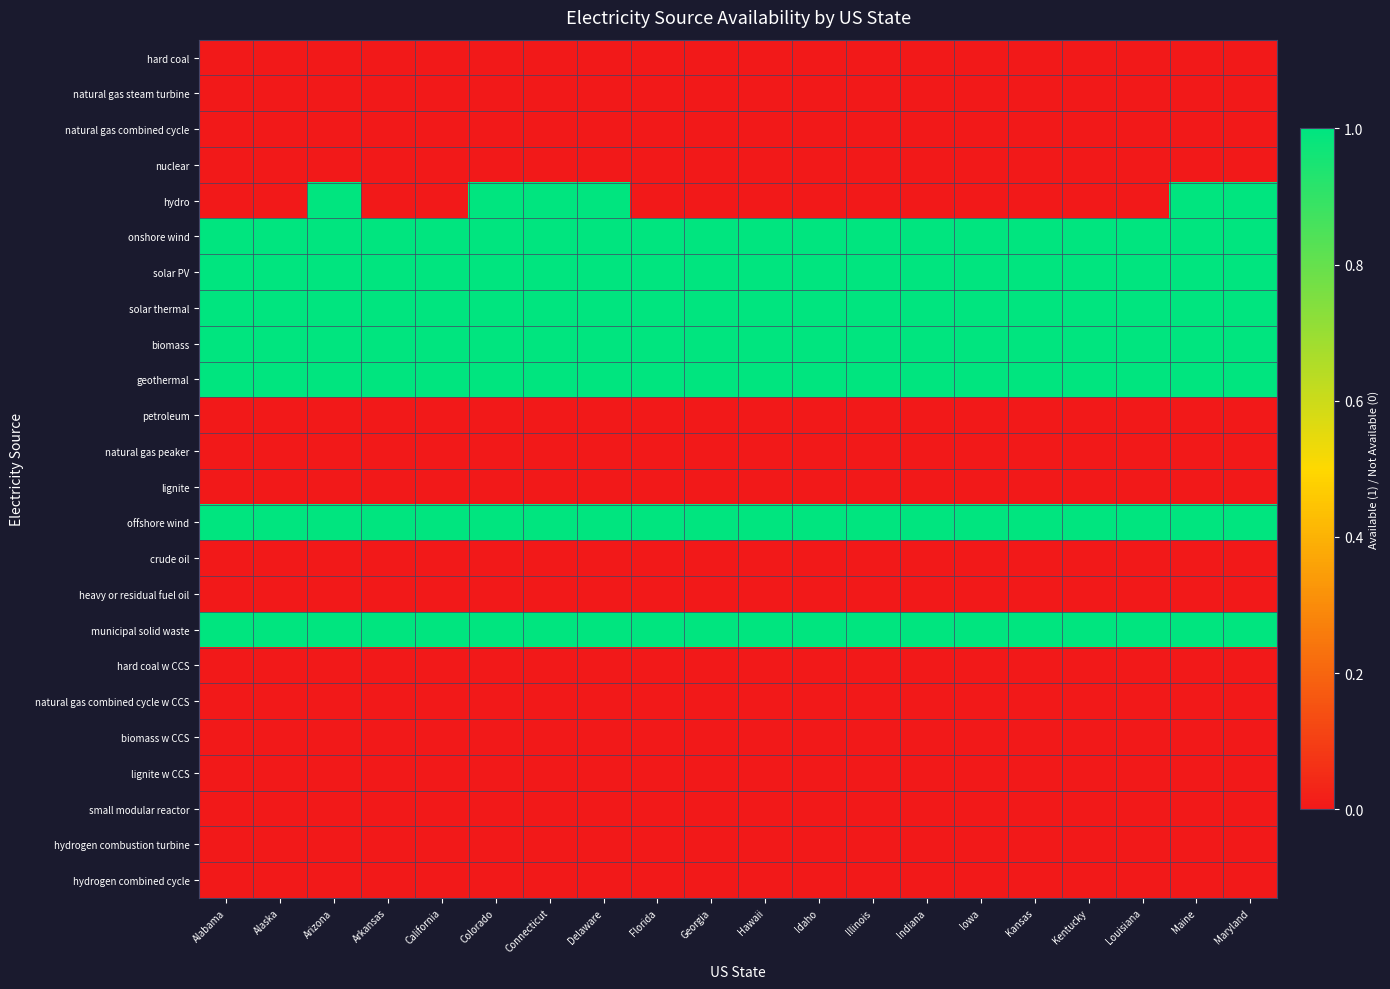

What is the total value across all series at Alaska?

7